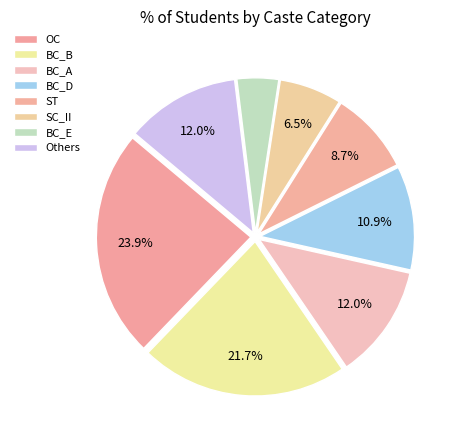

How many slices are in this pie chart?

8